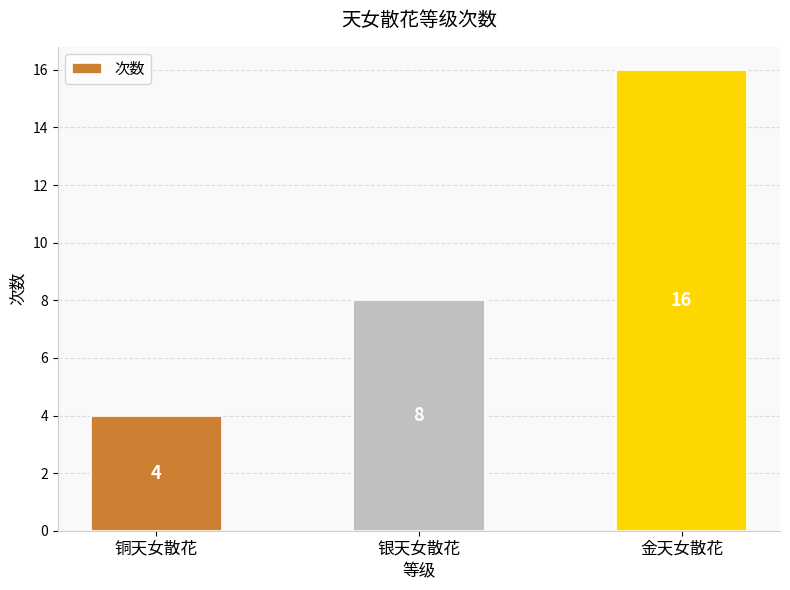

At which label is the value closest to 10?

银天女散花